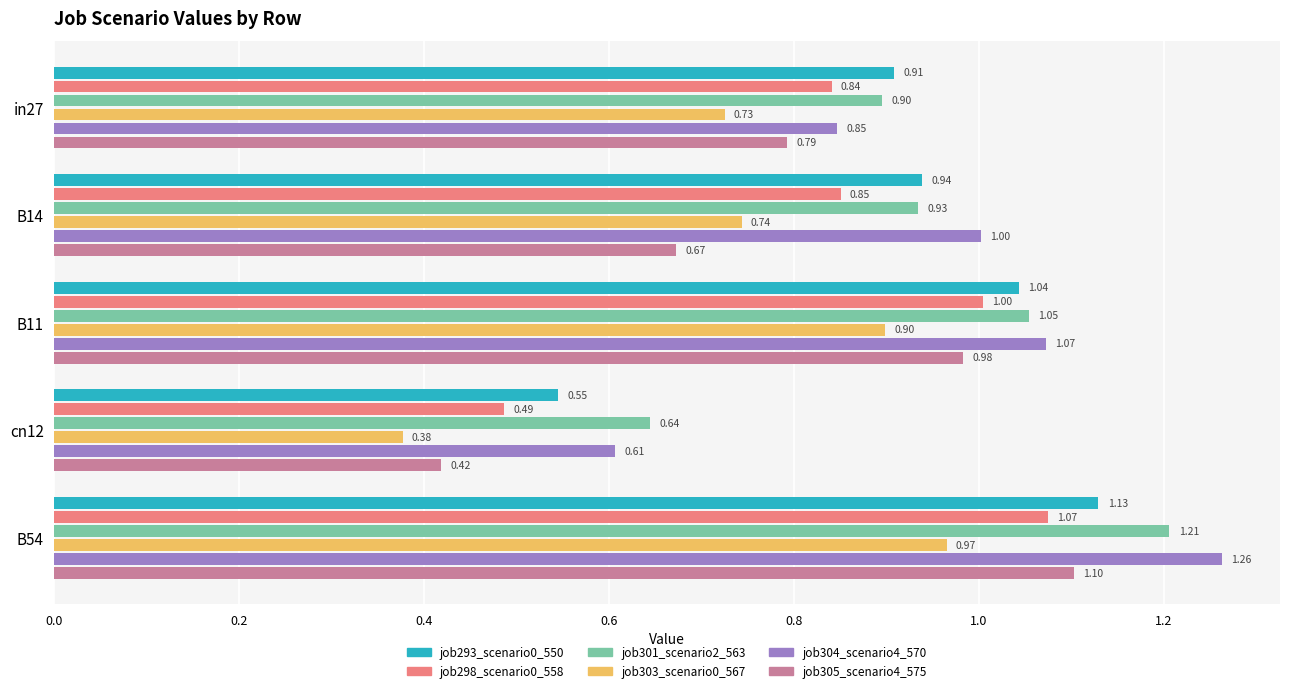

At which category is the sum across all series the highest?

B54